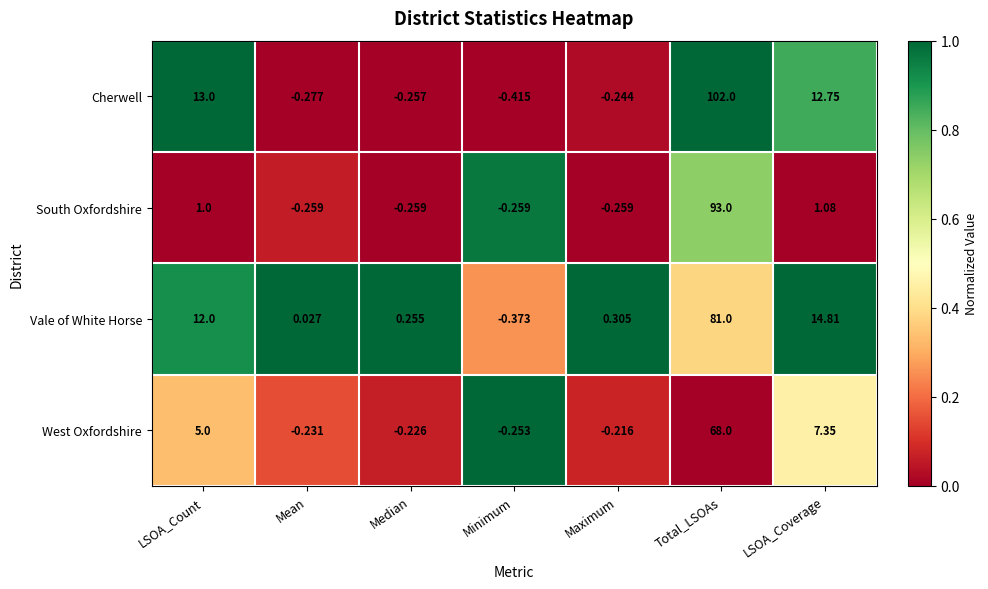

Which series has the largest range (max minus min)?

Cherwell